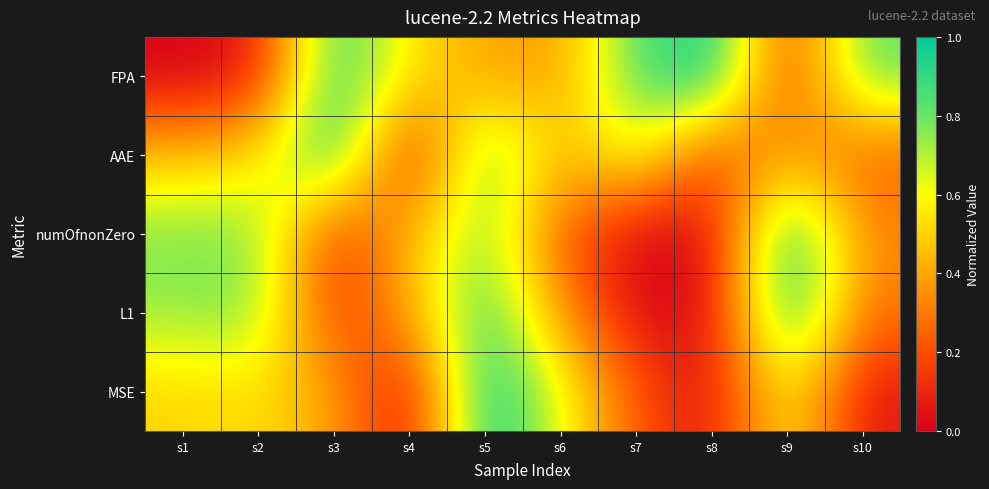

Reading left to right, what are all the values shown in this chart?

FPA: s1=0.0	s2=0.0	s3=0.9	s4=0.6	s5=0.4	s6=0.4	s7=0.8	s8=1.0	s9=0.1	s10=0.8
AAE: s1=0.5	s2=0.5	s3=1.0	s4=0.0	s5=0.9	s6=0.4	s7=0.7	s8=0.2	s9=0.4	s10=0.2
numOfnonZero: s1=0.8	s2=0.8	s3=0.1	s4=0.4	s5=0.8	s6=0.2	s7=0.0	s8=0.0	s9=1.0	s10=0.3
L1: s1=0.7	s2=0.8	s3=0.1	s4=0.4	s5=0.9	s6=0.4	s7=0.0	s8=0.0	s9=1.0	s10=0.3
MSE: s1=0.5	s2=0.5	s3=0.4	s4=0.0	s5=1.0	s6=0.6	s7=0.2	s8=0.0	s9=0.6	s10=0.1